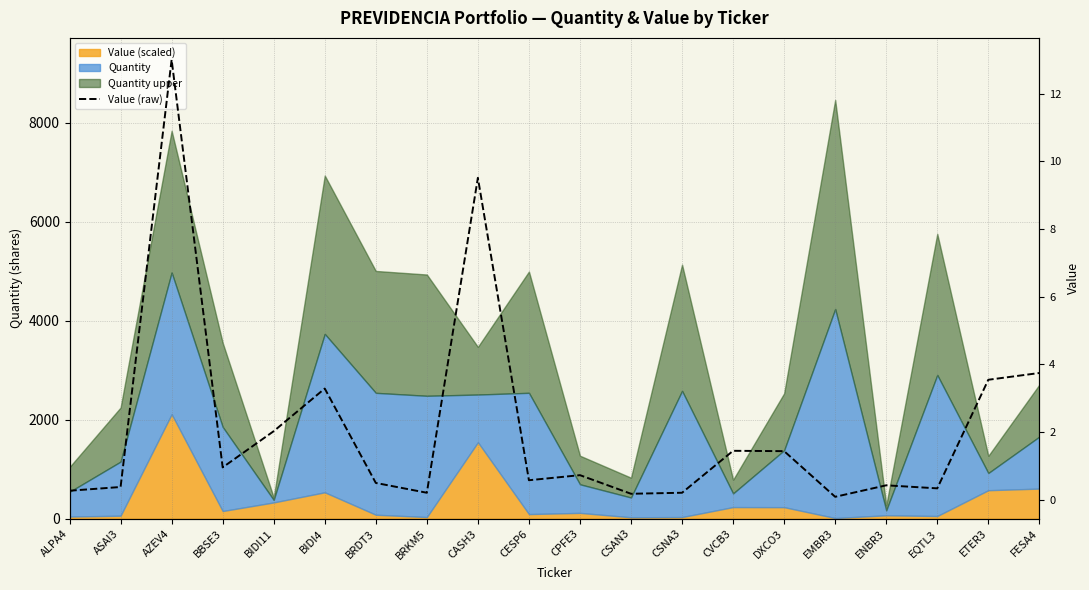

How many points are higher than both their immediate neighbors (excluding endpoints)?

6